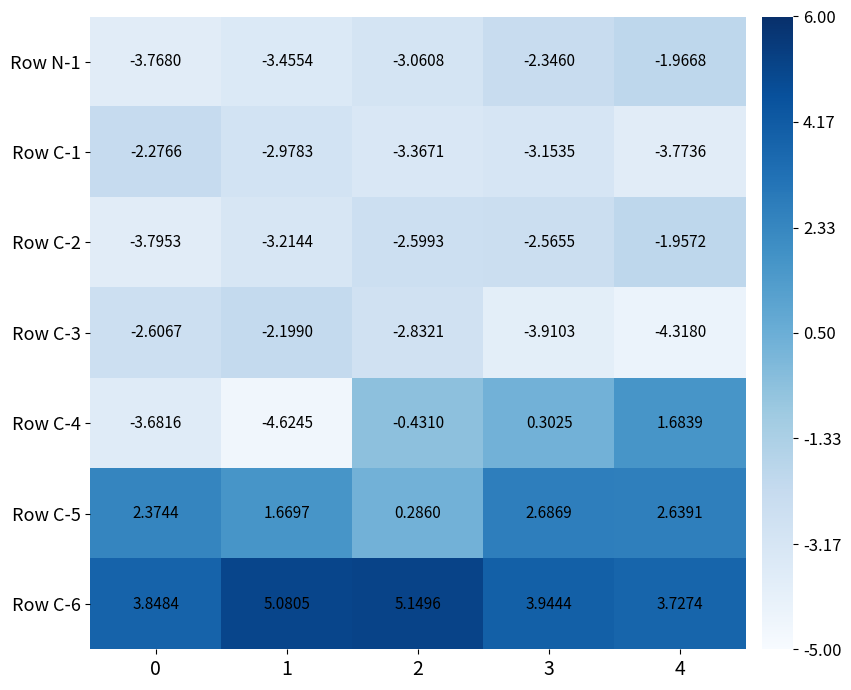

At which category is the sum across all series the highest?

4